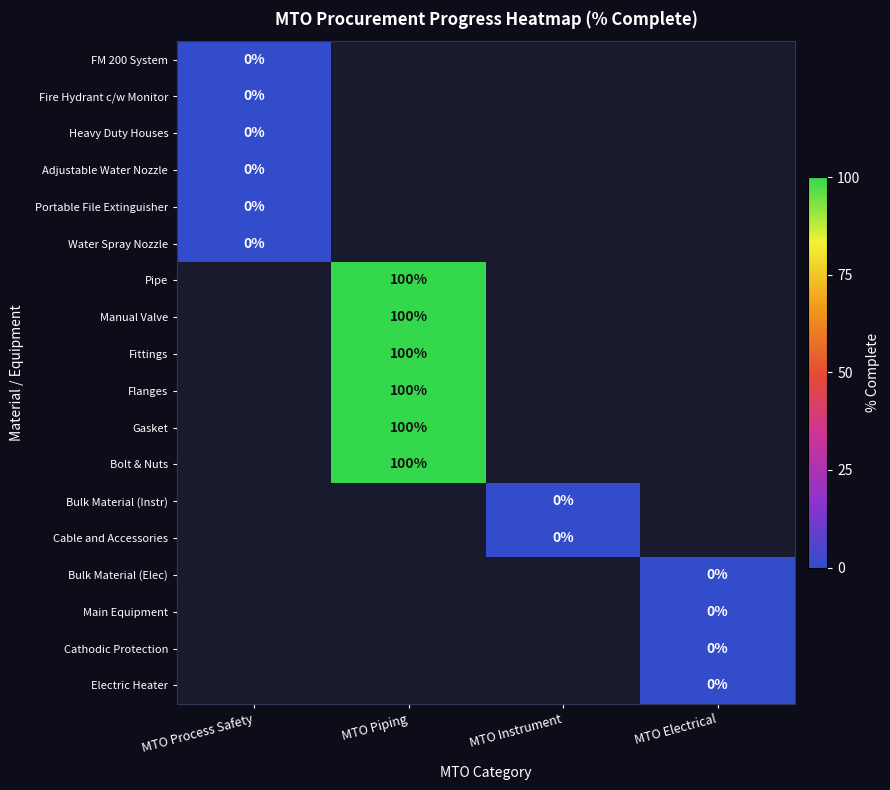

True or false: Manual Valve has a value of 145 at MTO Piping.

False